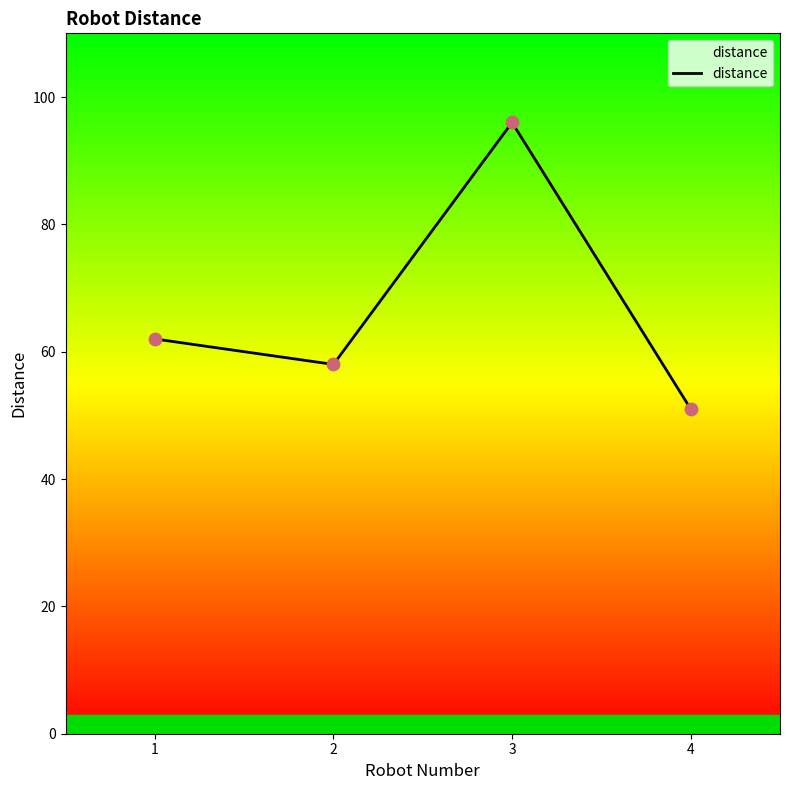

What is the change in value from 3 to 4?

-45